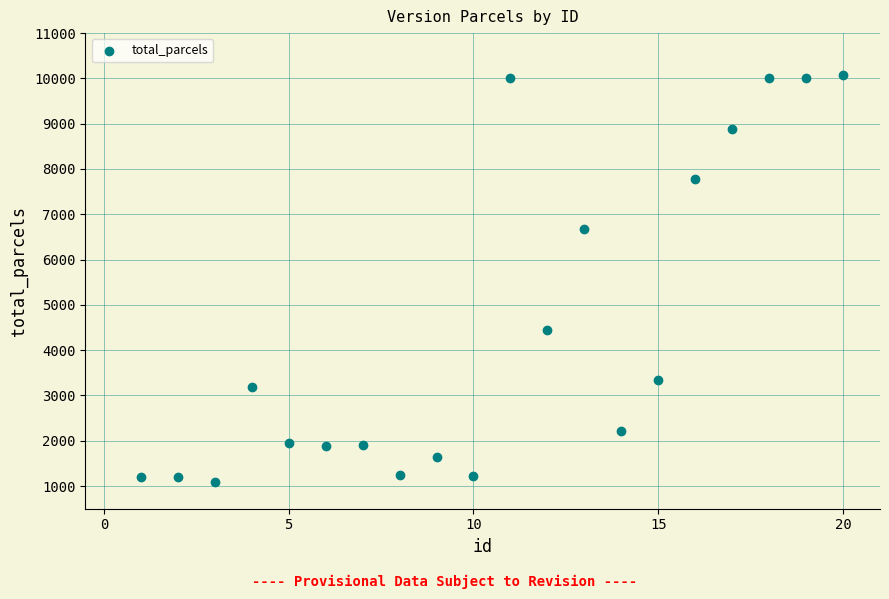

What is the range of Y values (max minus min)?

8990